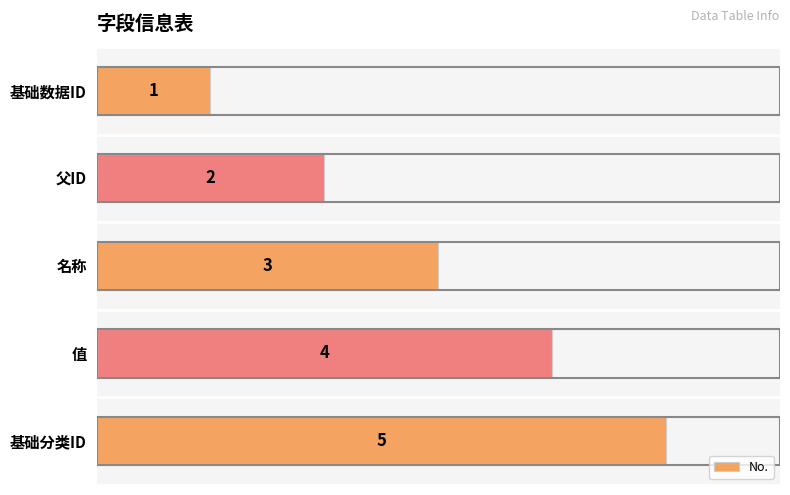

Does the chart contain stacked bars?

No